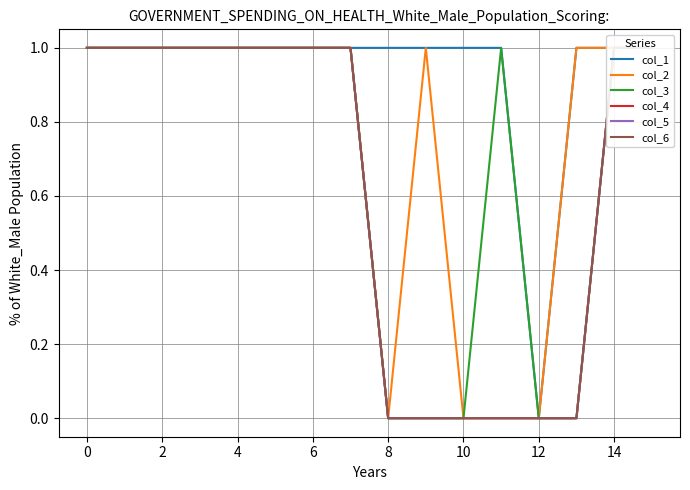

What is the average value of the col_2 series?

1